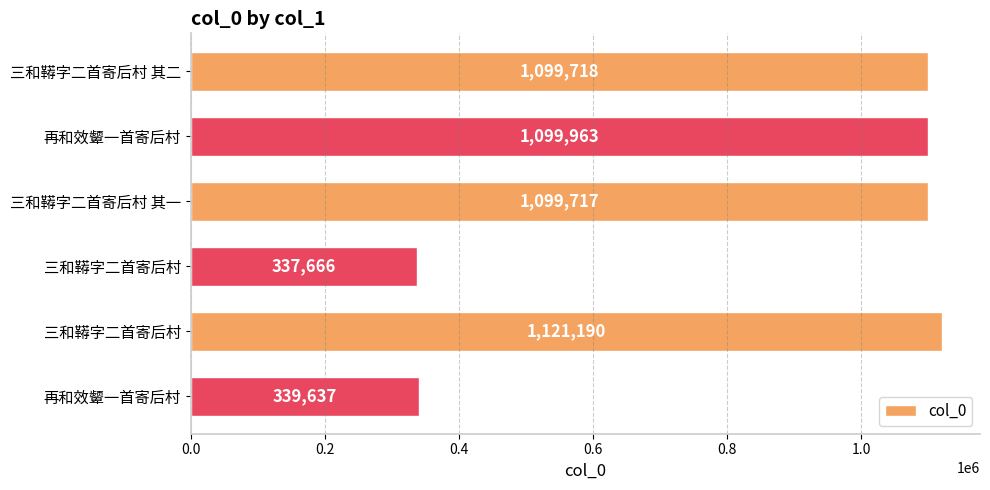

What is the average value?

849648